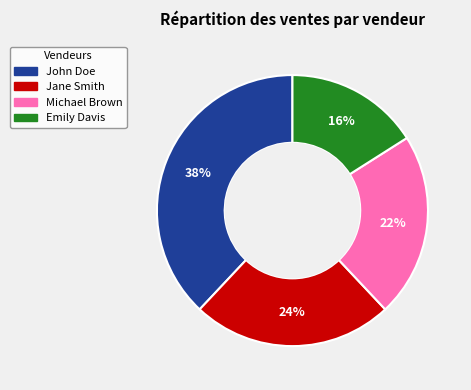

Rank the categories by value from highest to lowest.

John Doe, Jane Smith, Michael Brown, Emily Davis